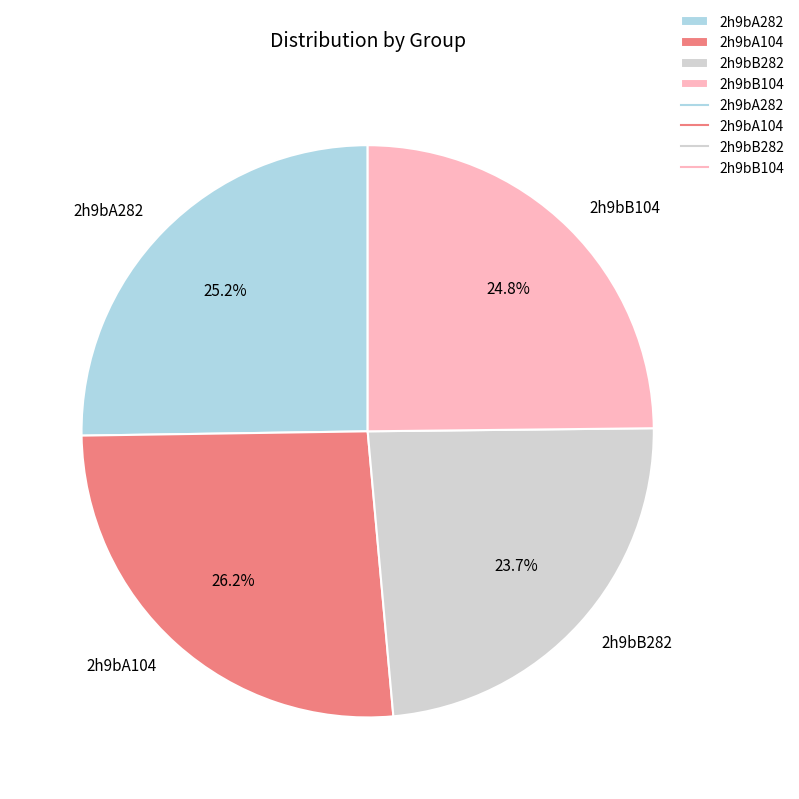

To the nearest percent, what is the combined percentage of 2h9bA282 and 2h9bA104?

51%